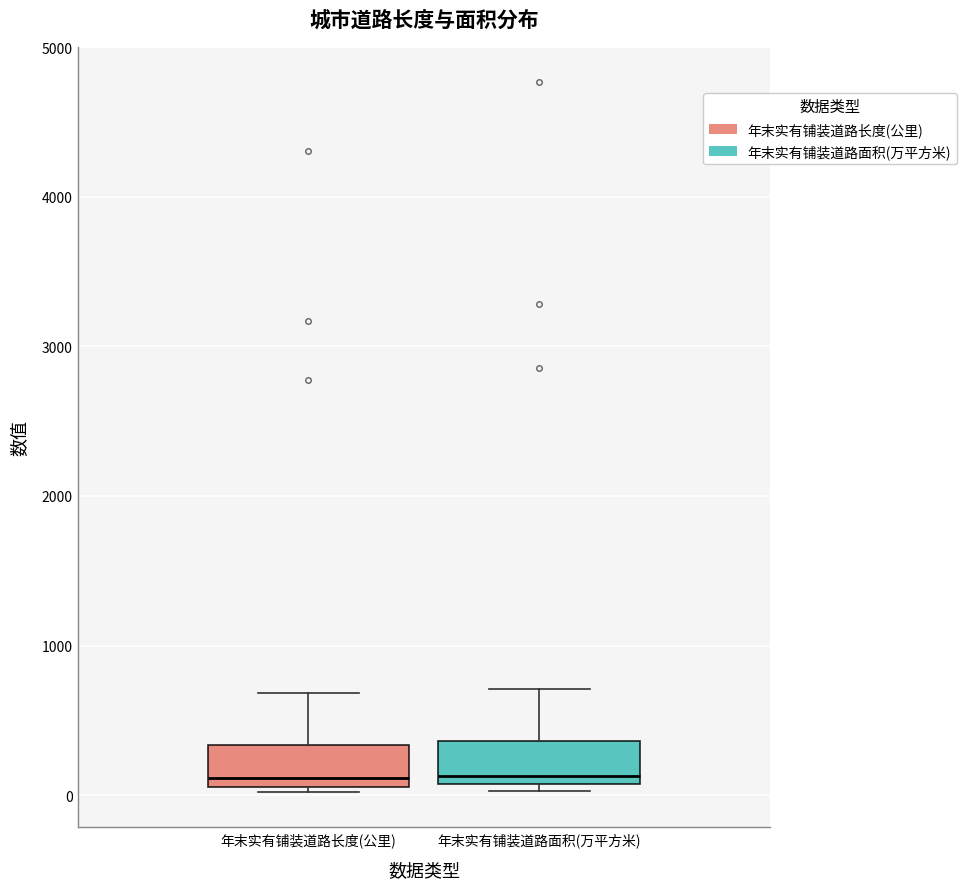

Reading left to right, transcribe this box plot: for each box, give where its median line is, the range the box spans, and where its two whiskers end, as read against the y-axis. The values are not printed on the chart, so give them approximately, as read against the axis.

年末实有铺装道路长度(公里): median 100 (just above the box's lower edge), box 100 to 300, whiskers 0 to 700
年末实有铺装道路面积(万平方米): median 100 (just above the box's lower edge), box 100 to 400, whiskers 0 to 700